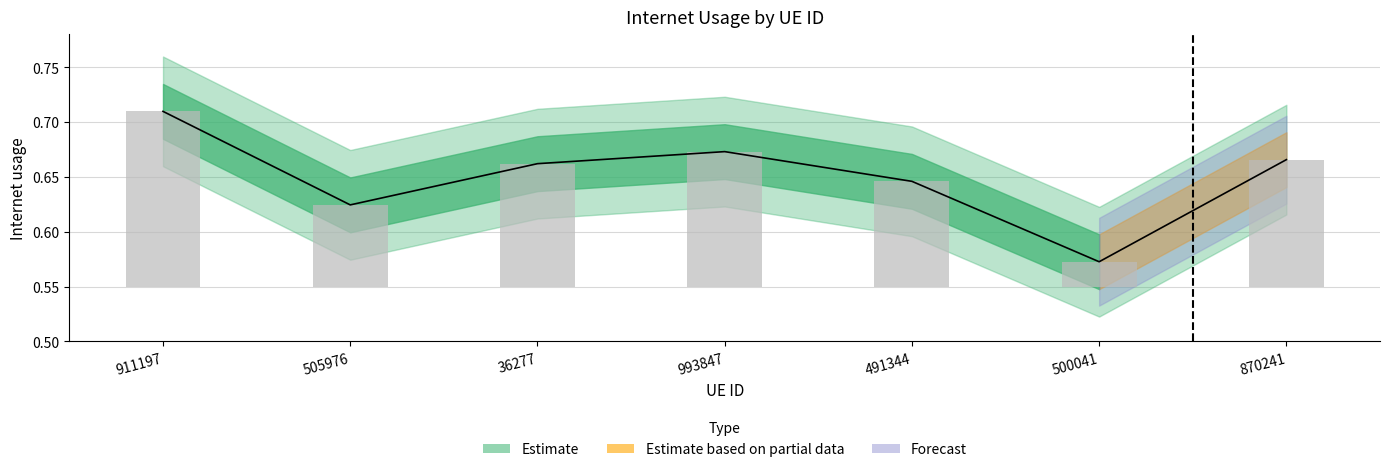

Where is the data nearest to the value 0?

500041